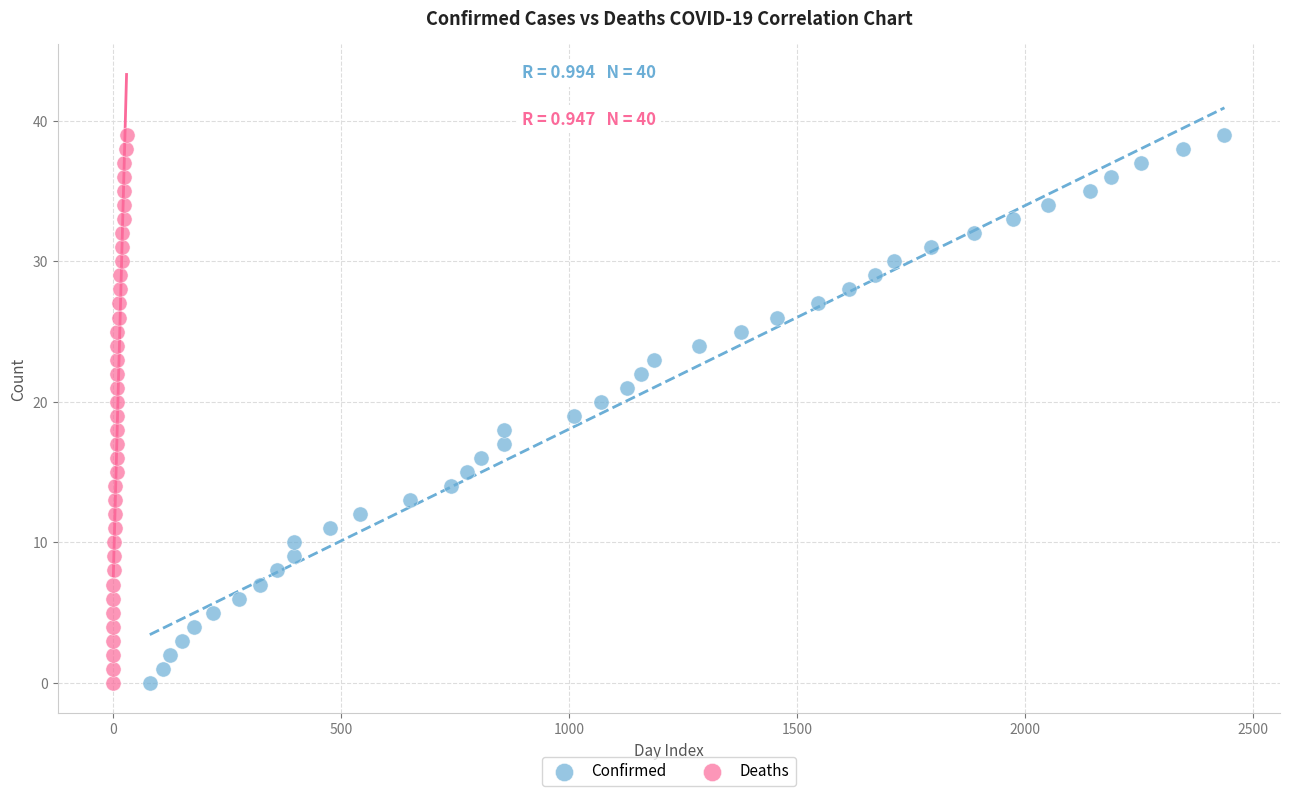

What are all the series names shown in the legend?

Confirmed, Deaths